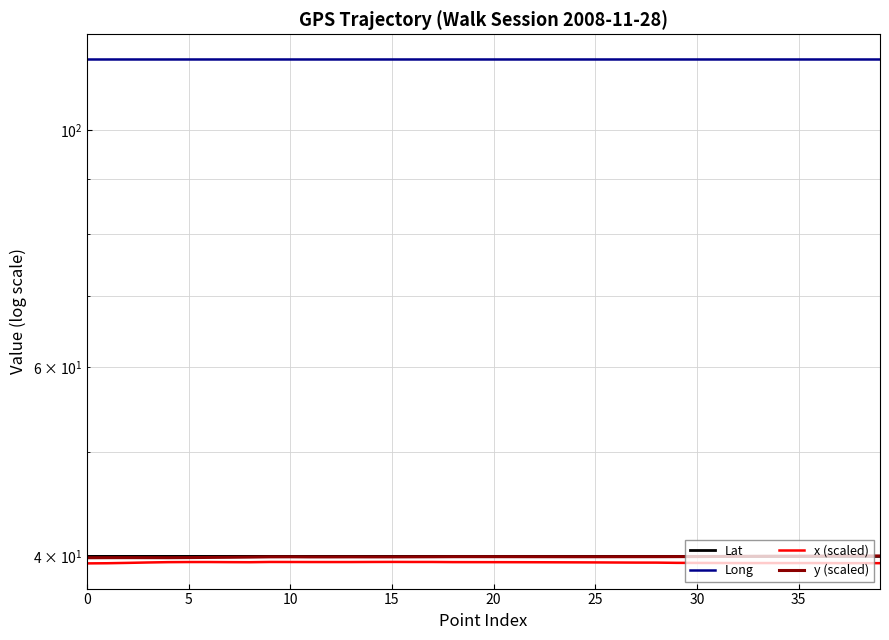

What are all the series names shown in the legend?

Lat, Long, x (scaled), y (scaled)